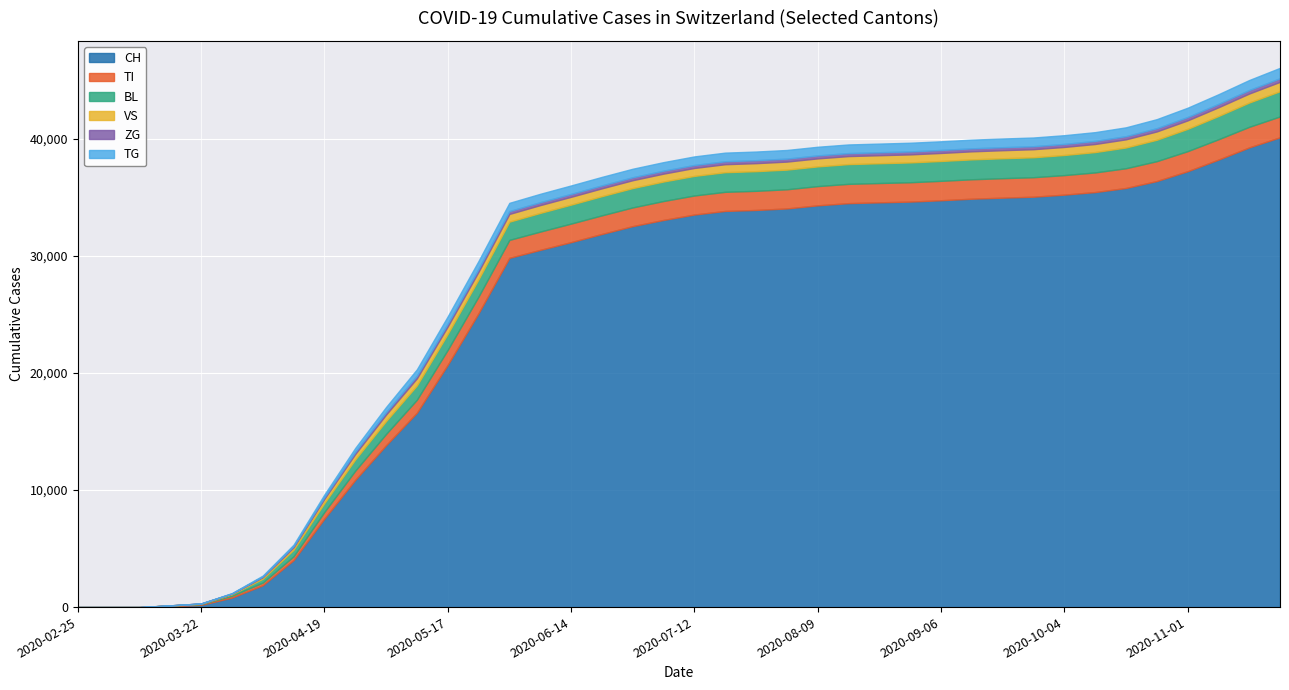

At how many categories does at least one series exceed 18807?

28